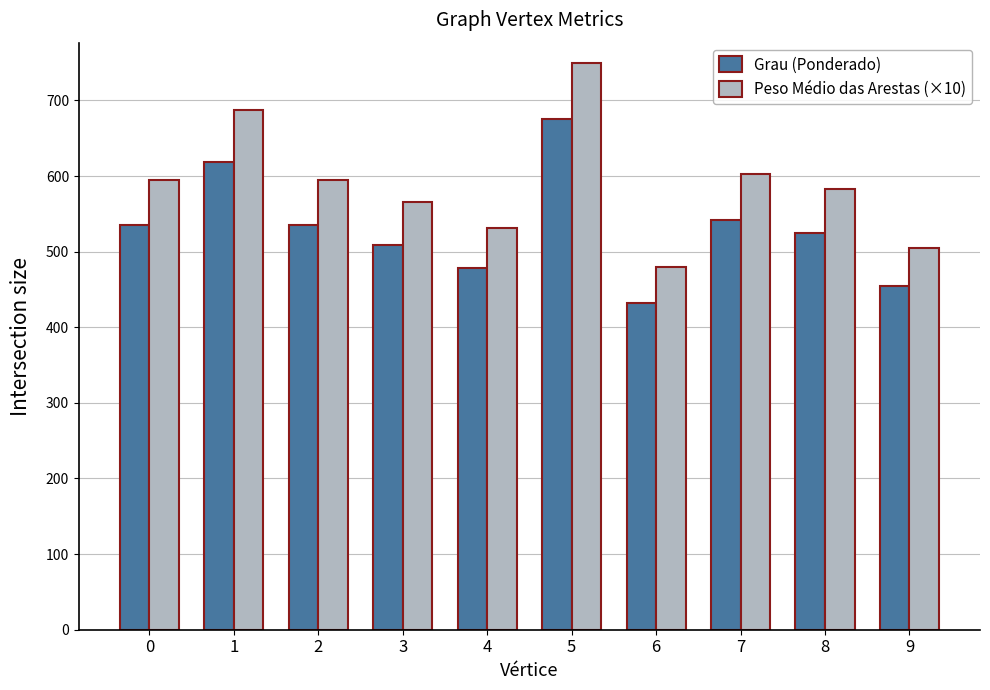

What is the difference between the maximum and second lowest values in the Grau (Ponderado) series?

220.6